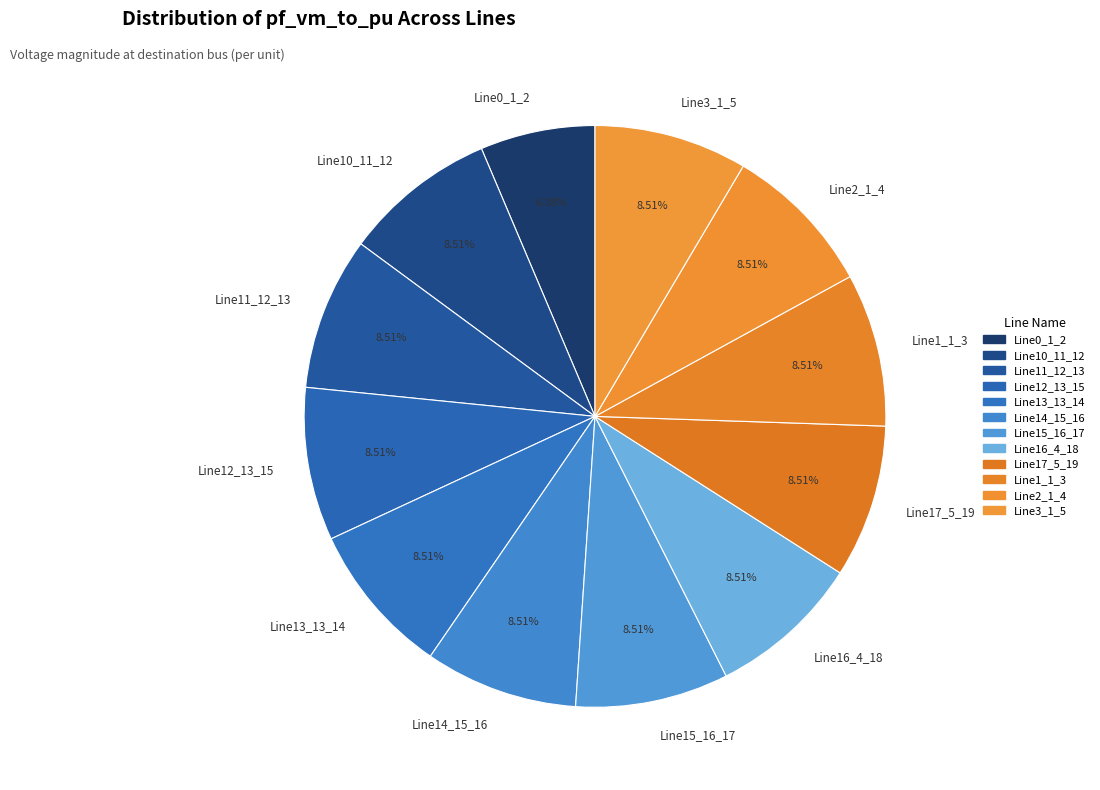

Is there a majority slice in this chart?

No